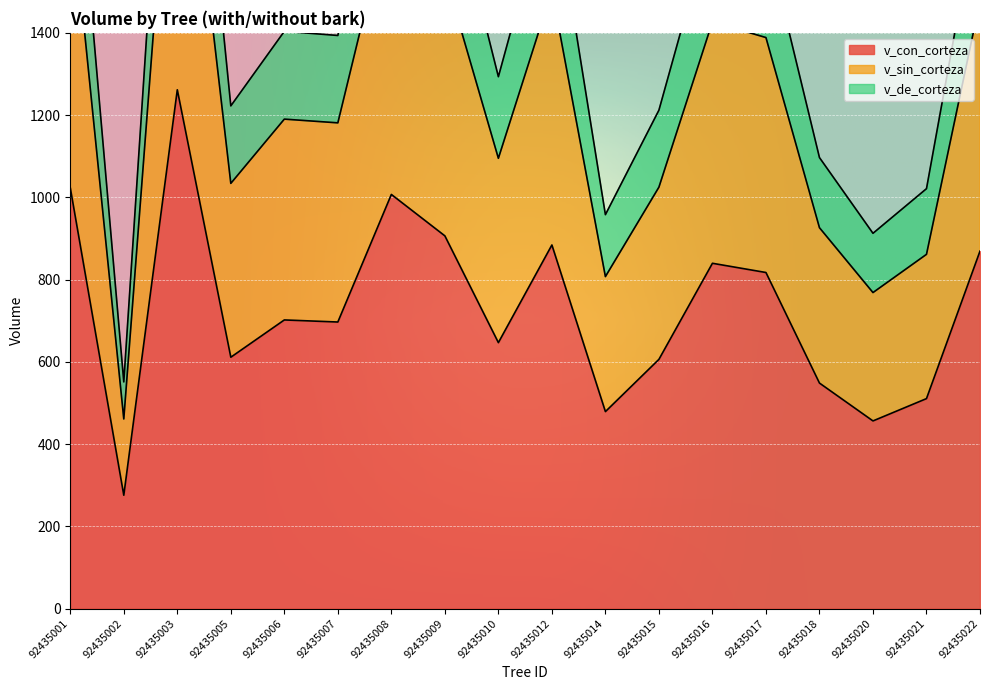

At 92435005, list the series in order from largest to smallest.

v_de_corteza, v_sin_corteza, v_con_corteza